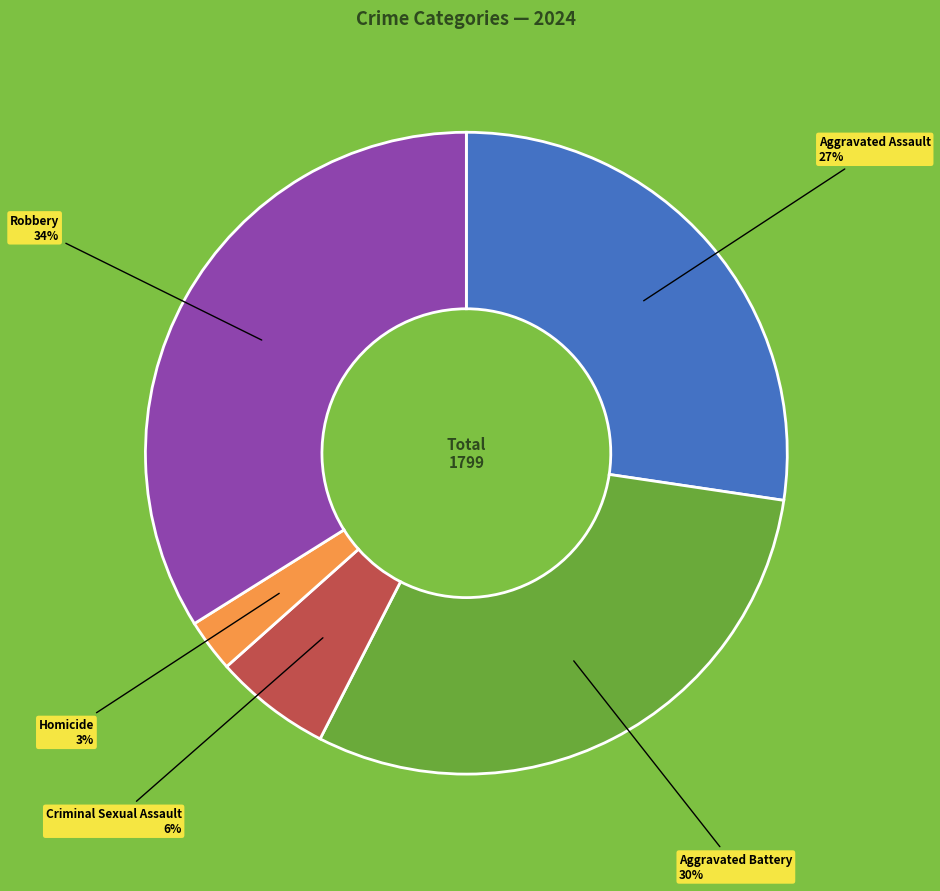

What percentage is the Criminal Sexual Assault slice, to the nearest percent?

6%